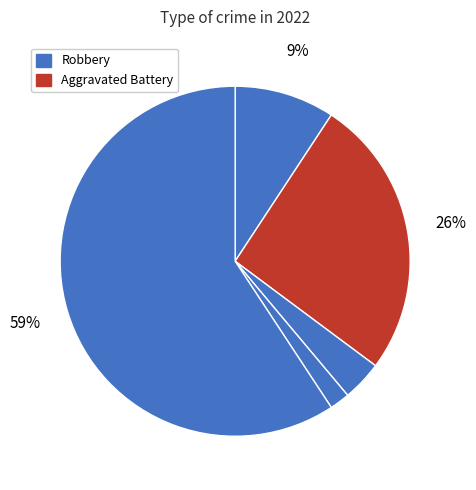

How many segments does this pie chart have?

5